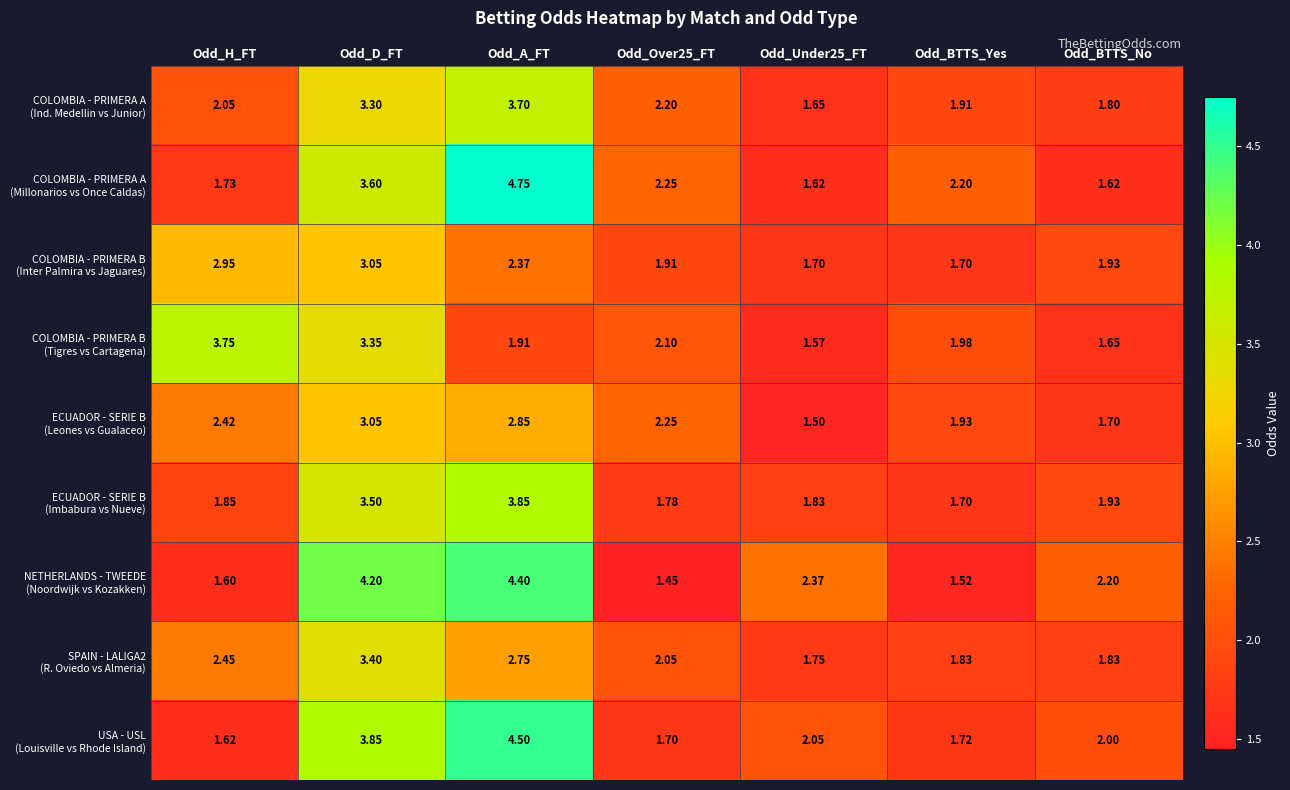

Is it true that NETHERLANDS - TWEEDE (Noordwijk vs Kozakken) equals 2.7 at Odd_BTTS_Yes?

False